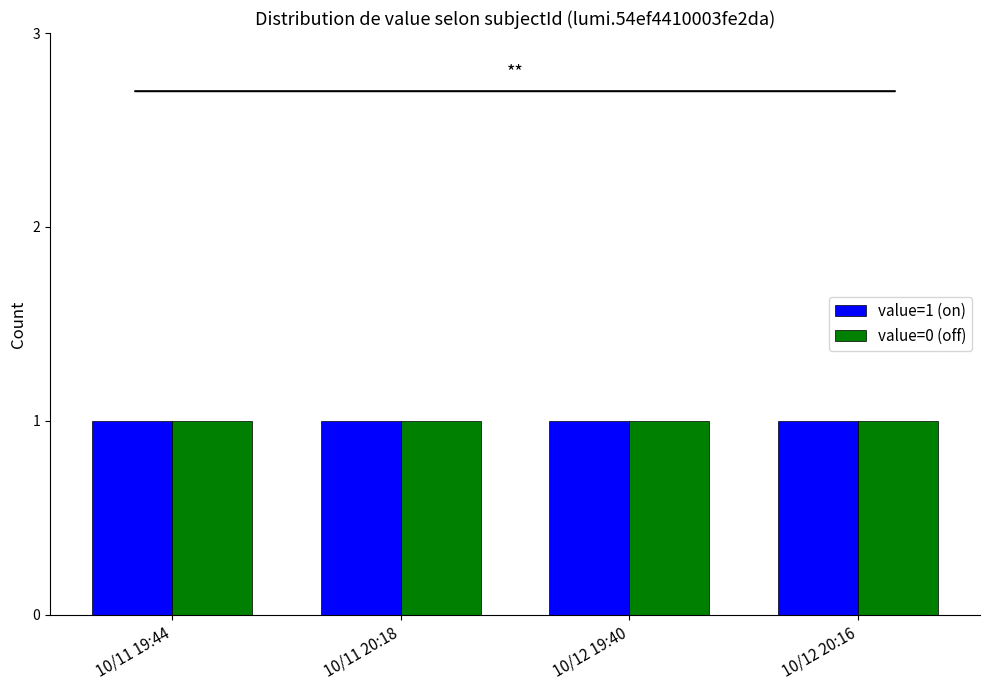

Which series has the widest spread of values?

value=1 (on)